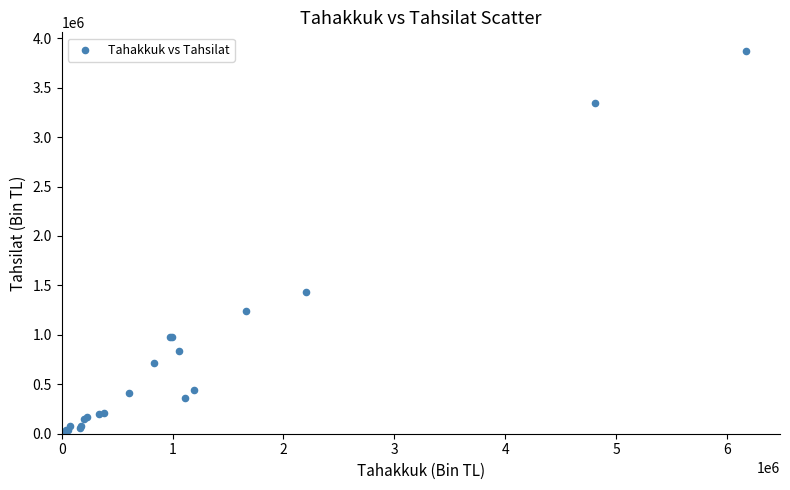

What Y value in the scatter plot is closest to 1933180?

1432957.9